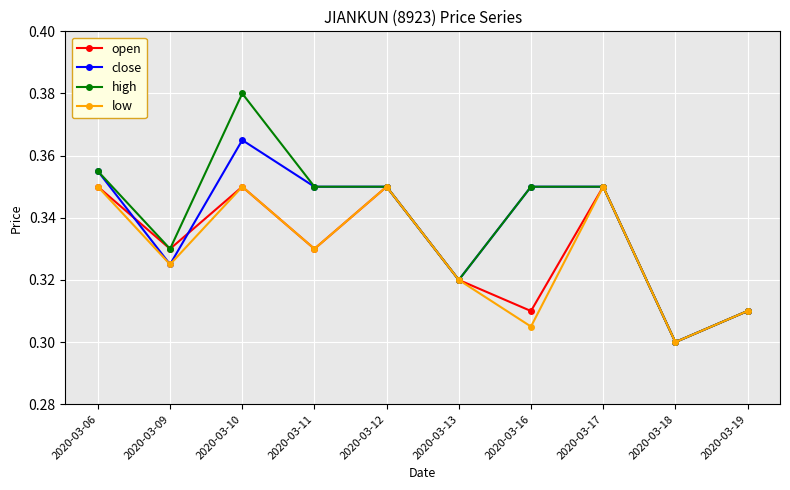

Which category has the lowest value in the high series?

2020-03-18